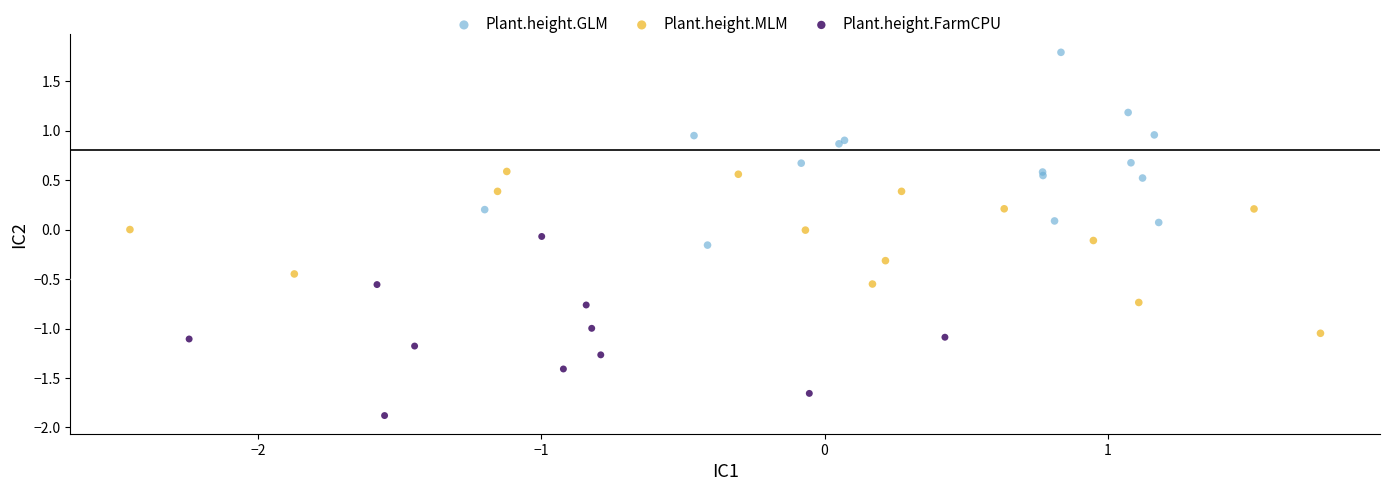

Which series reaches the minimum Y coordinate?

Plant.height.FarmCPU